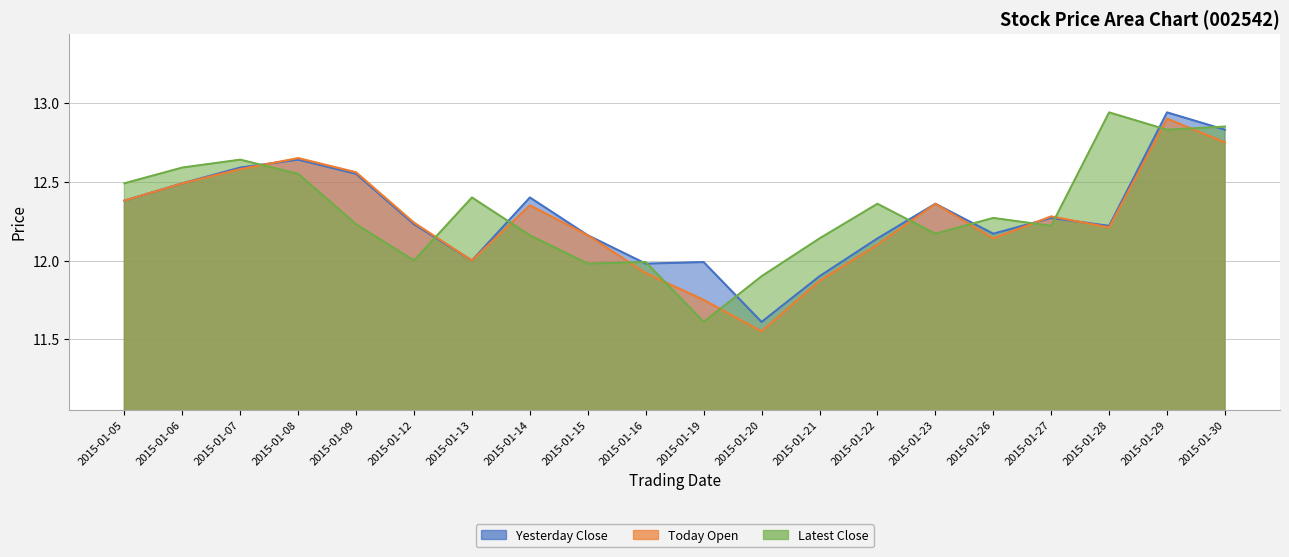

Where do Today Open and Latest Close first cross each other?

2015-01-07 and 2015-01-08